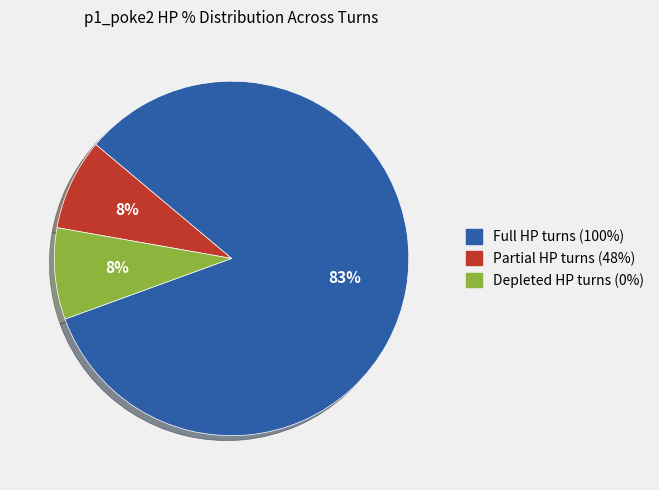

Does any single category account for the majority?

Yes